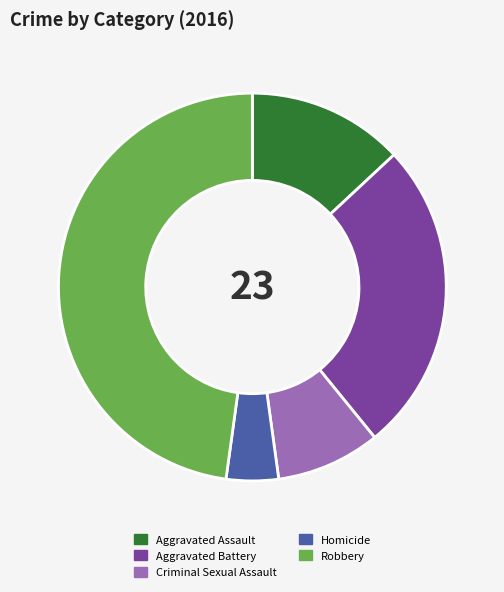

Is it true that Criminal Sexual Assault is 2% of the pie?

False